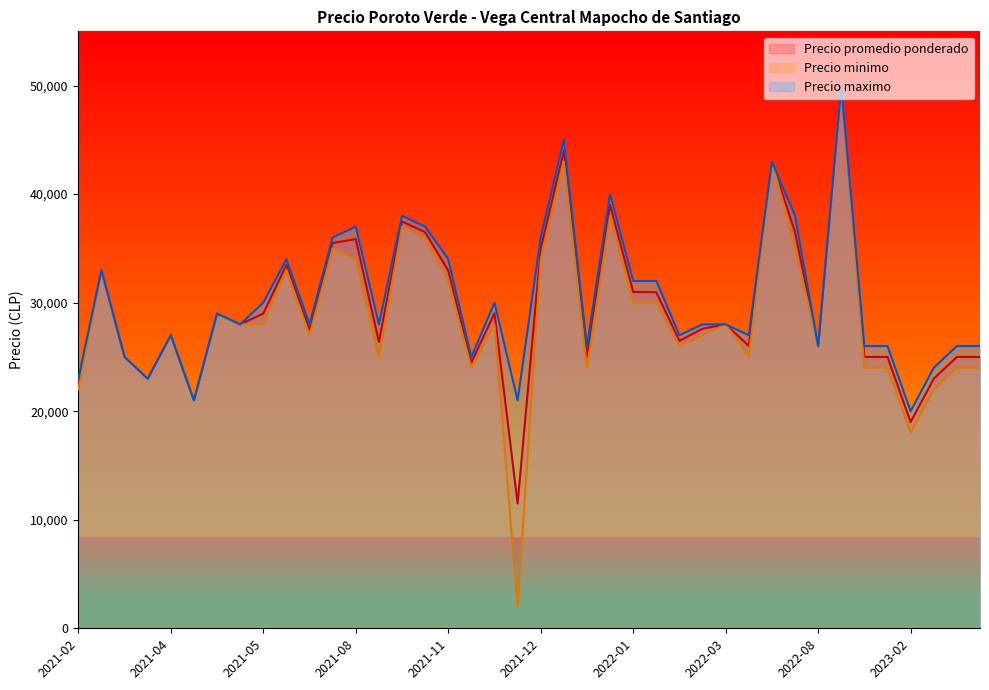

What is the smallest value displayed?

2000